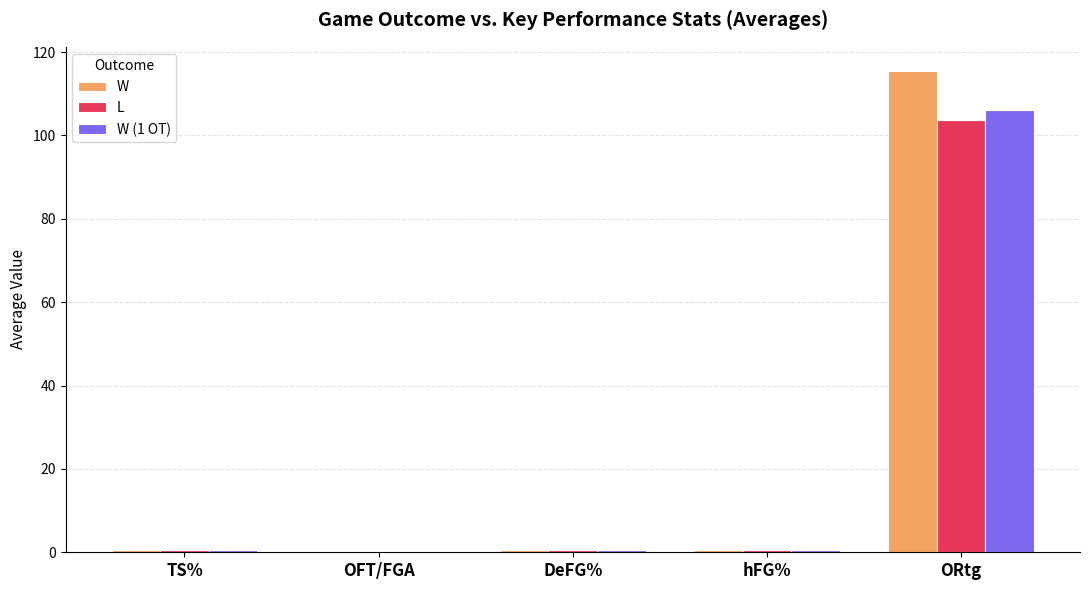

Which category has the highest value across all series?

ORtg